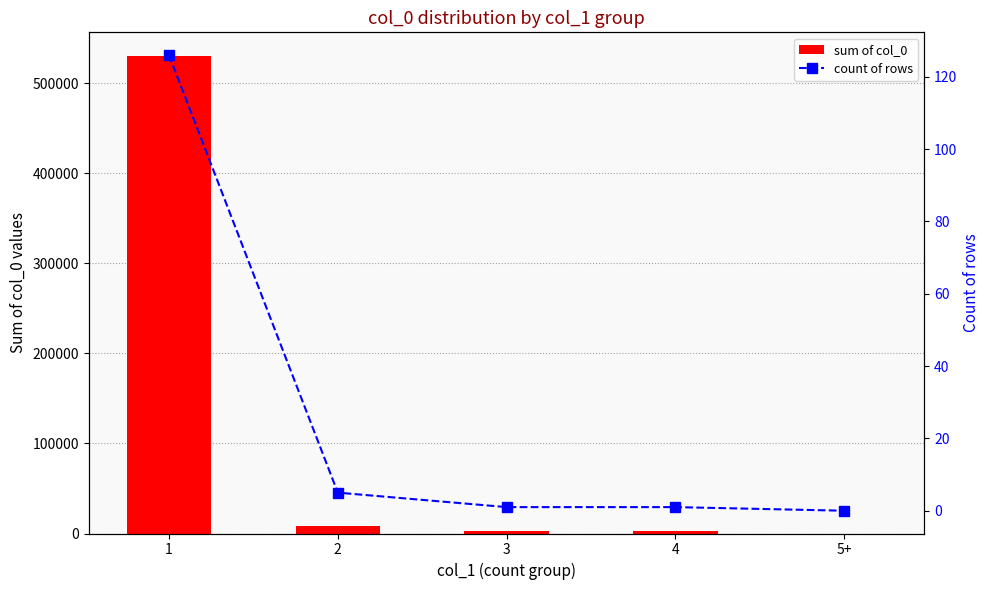

The sum of col_0 series shows 3256 at 4. True or false?

False